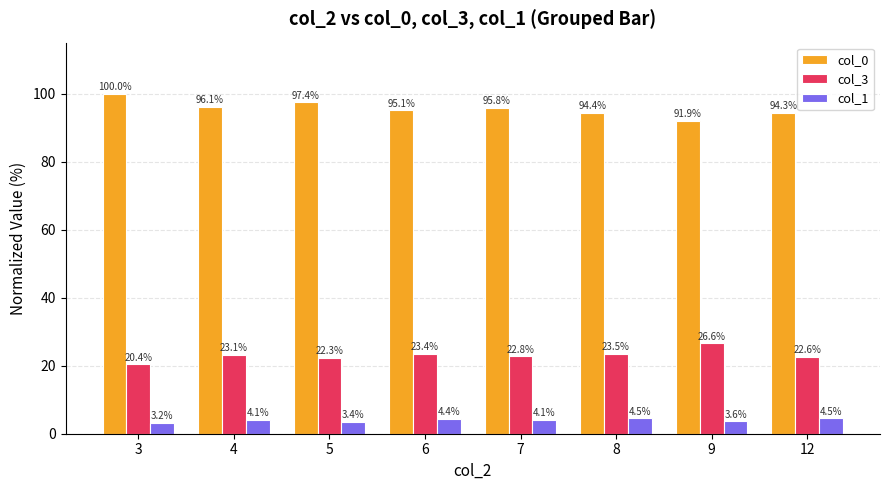

Where is col_1 nearest to the value 3?

3